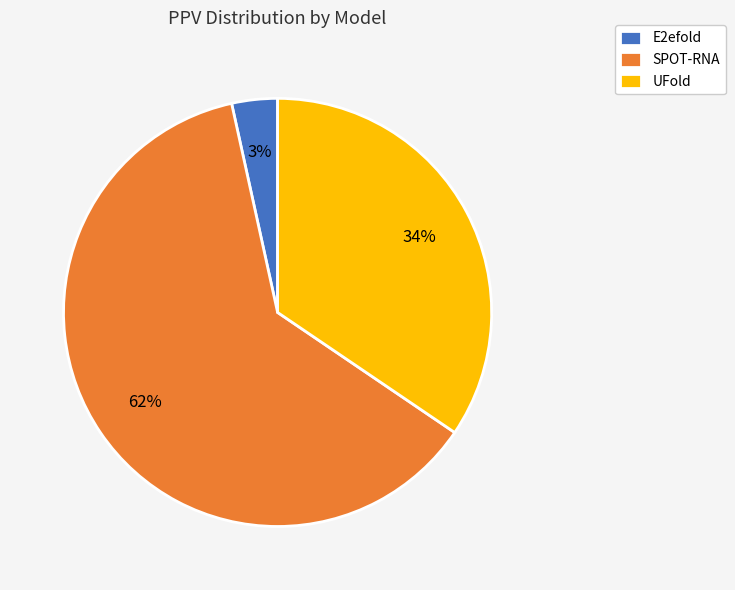

Which slice represents more than half of the pie?

SPOT-RNA